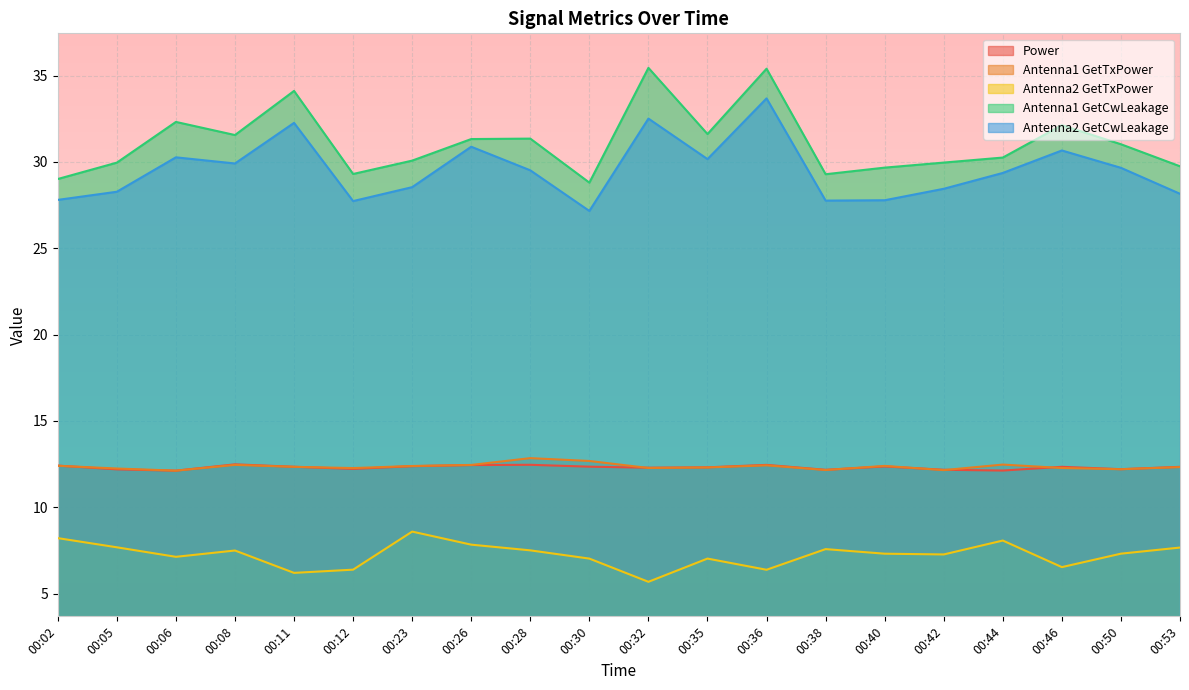

How many lines are shown in the chart?

5